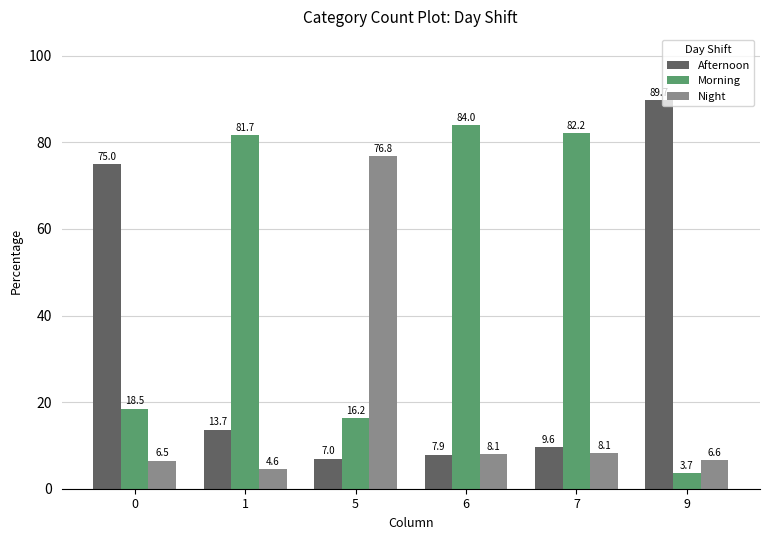

What is the total value across all series at 0?

100.0